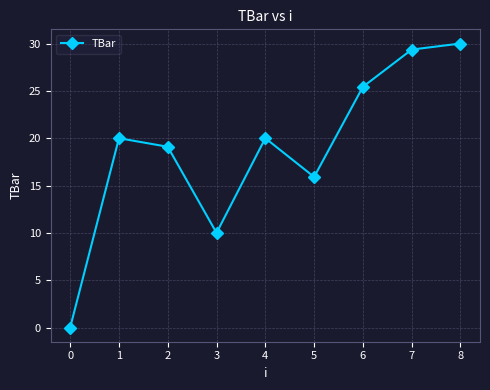

Between 7 and 4, which is larger?

7